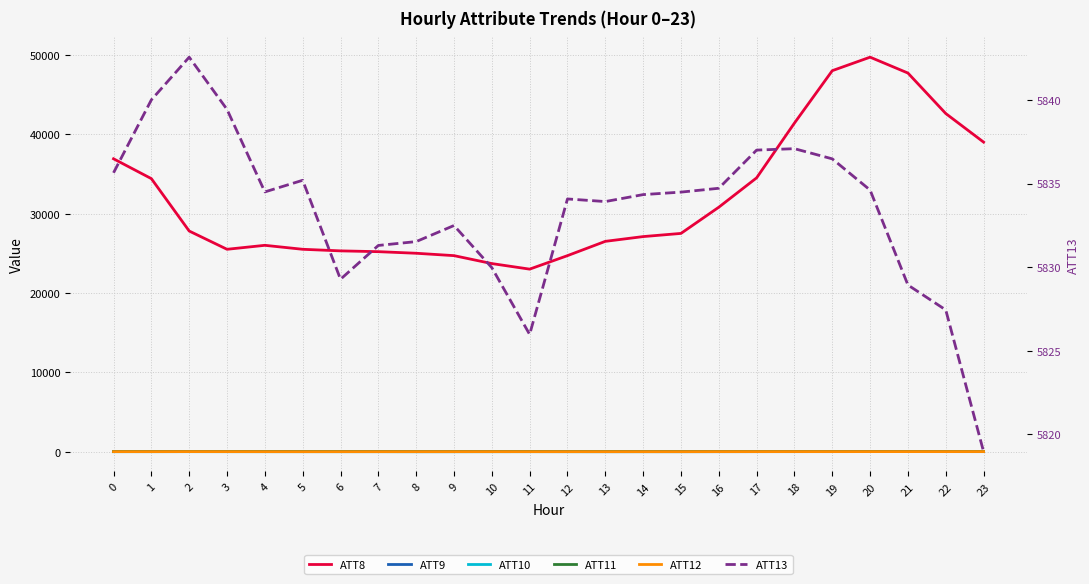

At 0, list the series in order from largest to smallest.

ATT8, ATT13, ATT9, ATT11, ATT12, ATT10